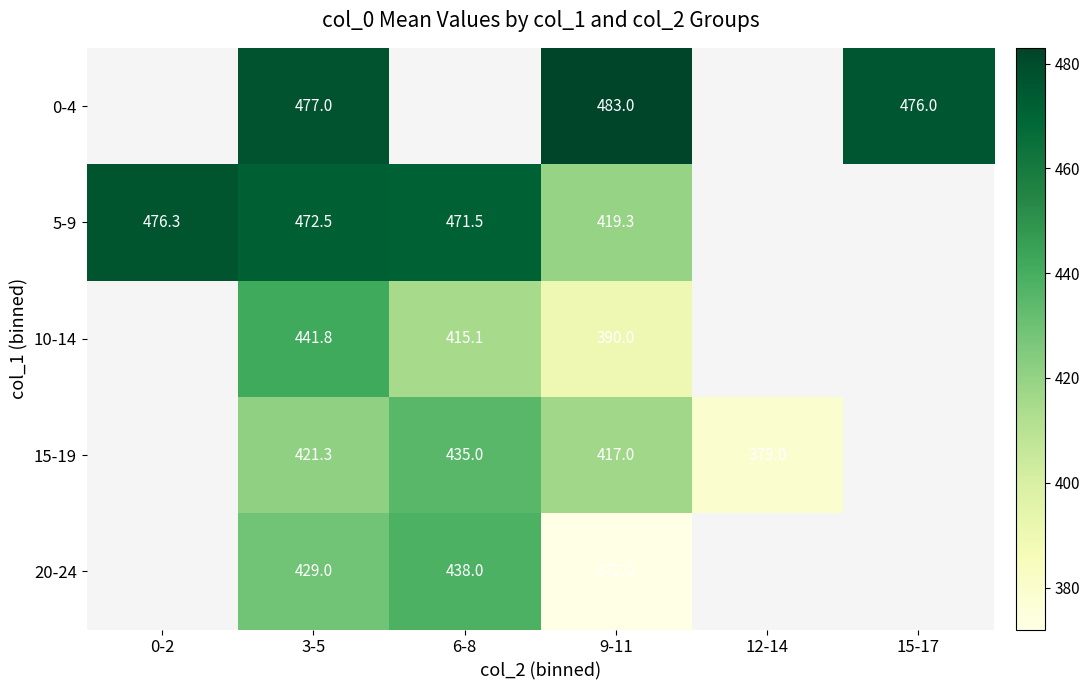

The 0-4 series shows 476.0 at 15-17. True or false?

True